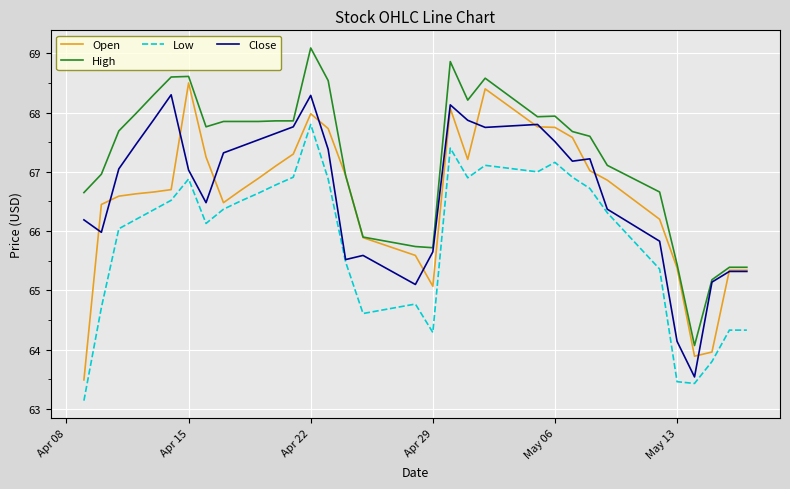

What is the maximum value for Close?

68.3